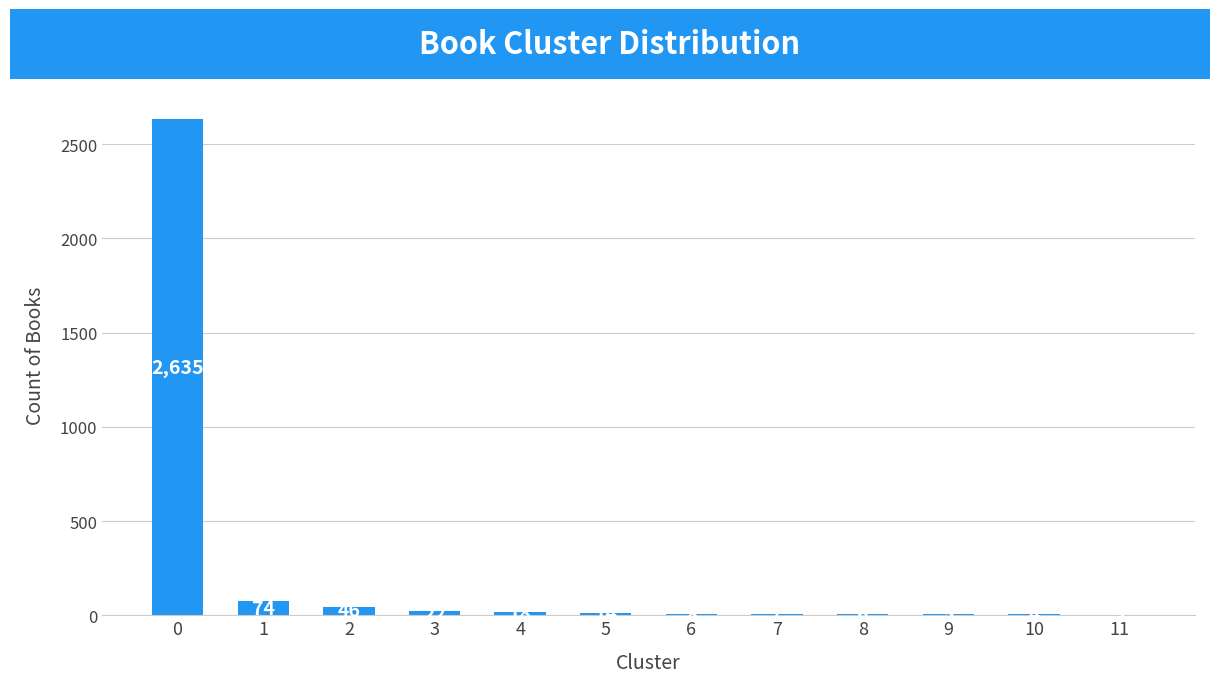

Reading left to right, what are all the values shown in this chart?

2635	74	46	22	18	14	8	7	6	5	4	3